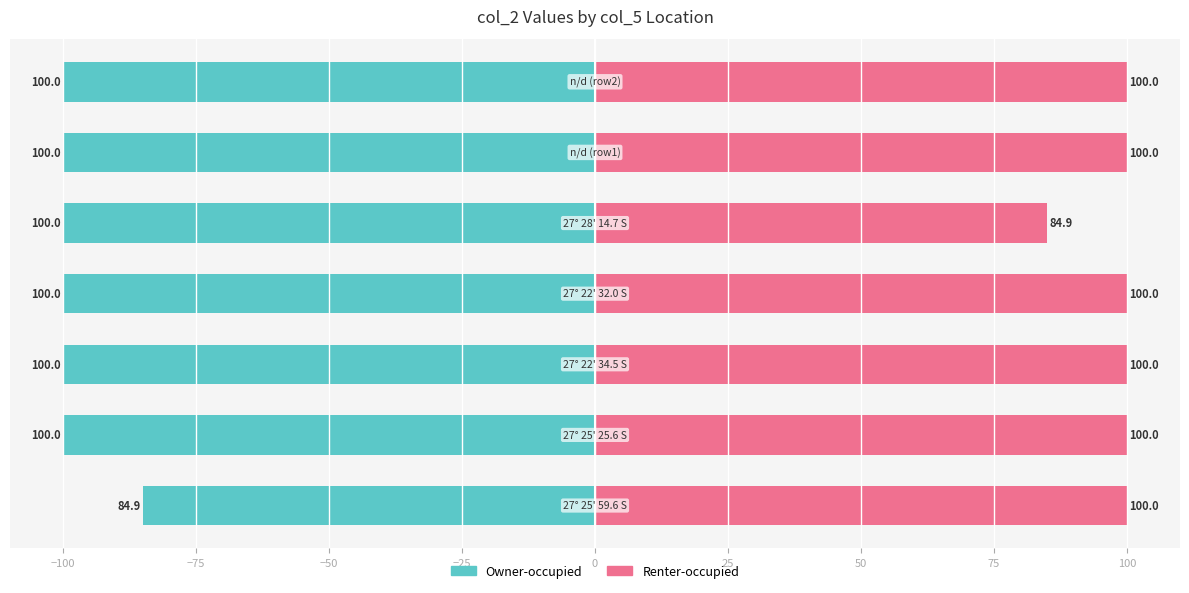

Which series has the largest total across all categories?

Renter-occupied